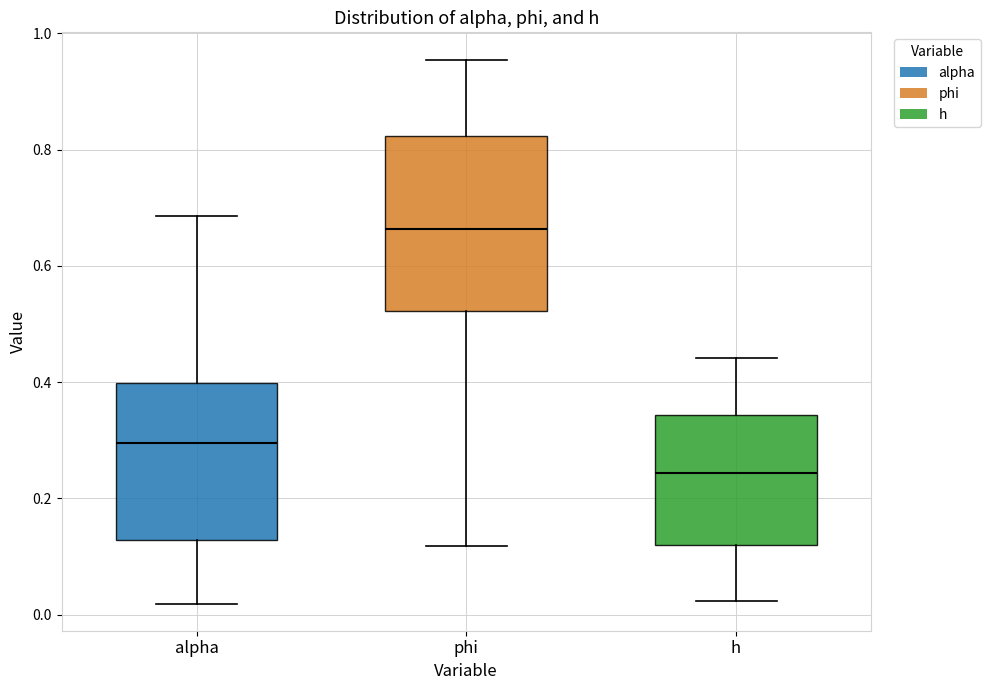

Reading left to right, read every box against the y-axis: the position of its median line, the range the box covers, and the ends of its whiskers. The values are not printed on the chart, so give them approximately, as read against the axis.

alpha: median 0.30, box 0.12 to 0.40, whiskers 0.02 to 0.68
phi: median 0.66, box 0.52 to 0.82, whiskers 0.12 to 0.96
h: median 0.24, box 0.12 to 0.34, whiskers 0.02 to 0.44